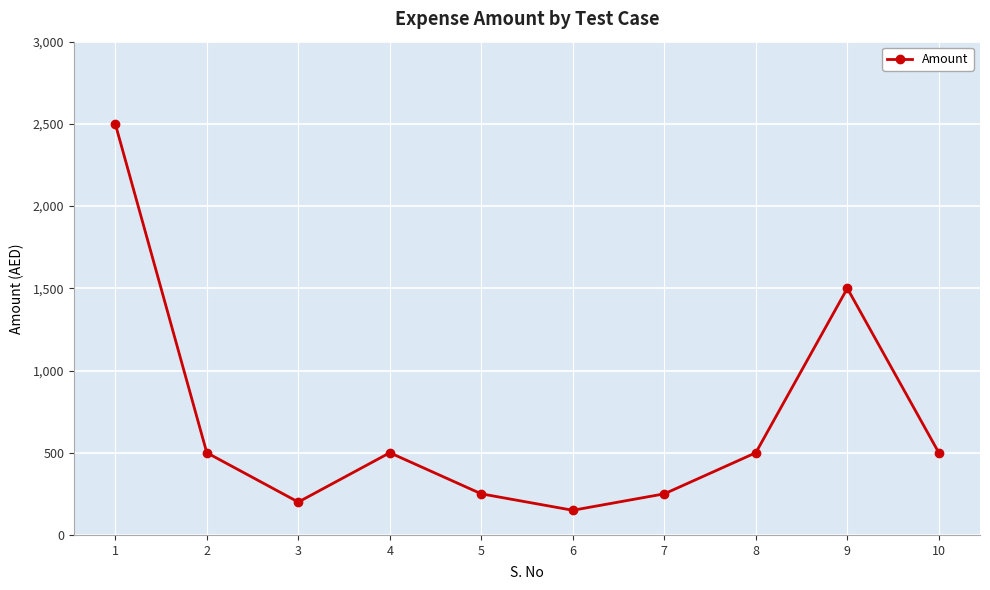

Which category has the lowest value across all series?

6